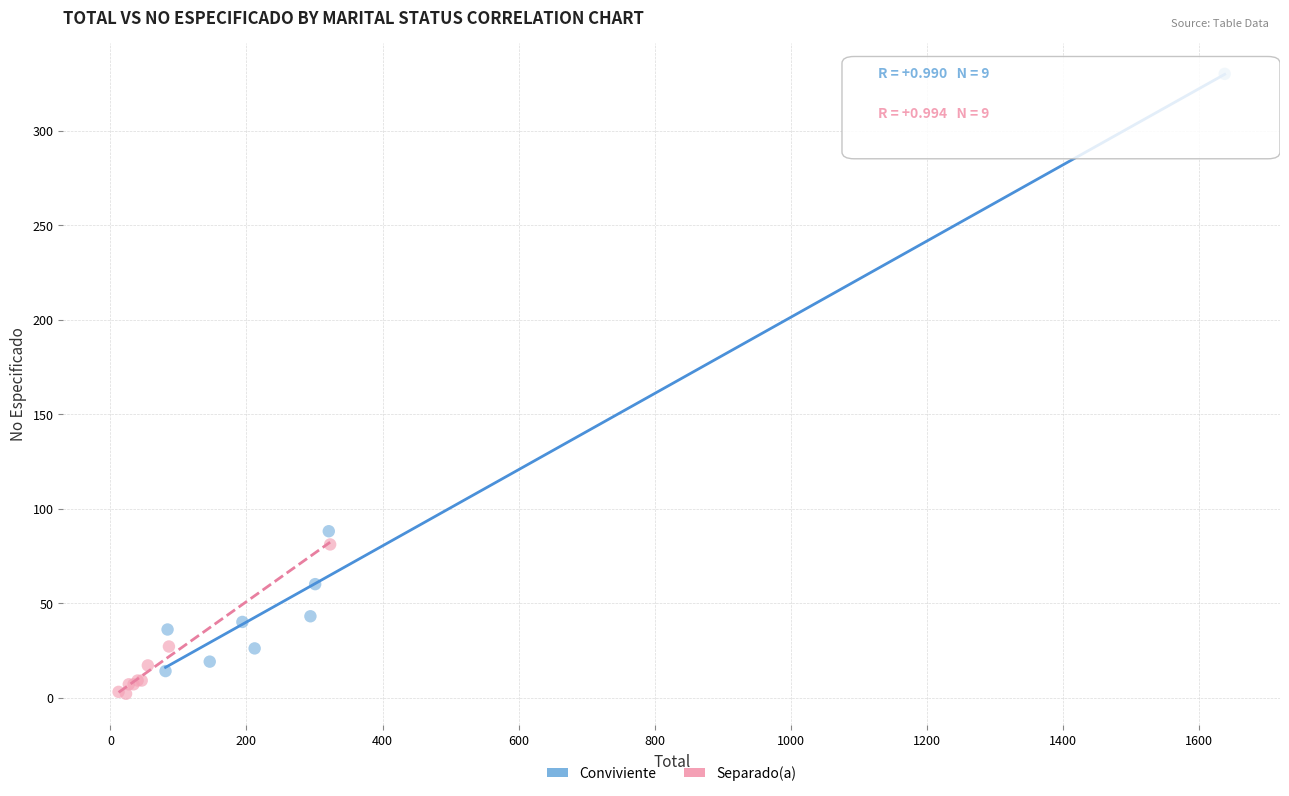

Which series contains the highest Y value?

Conviviente